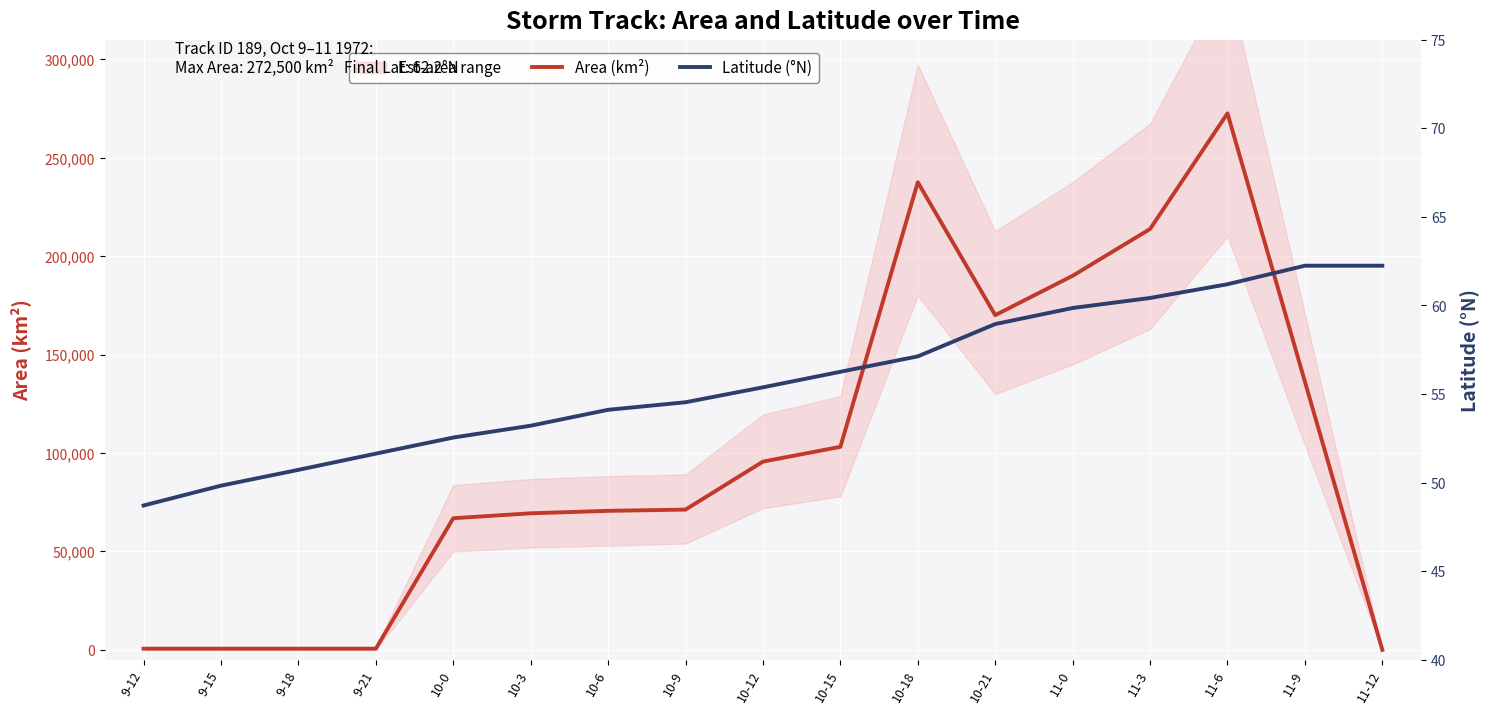

What is the total value across all series at 10-12?

95680.4